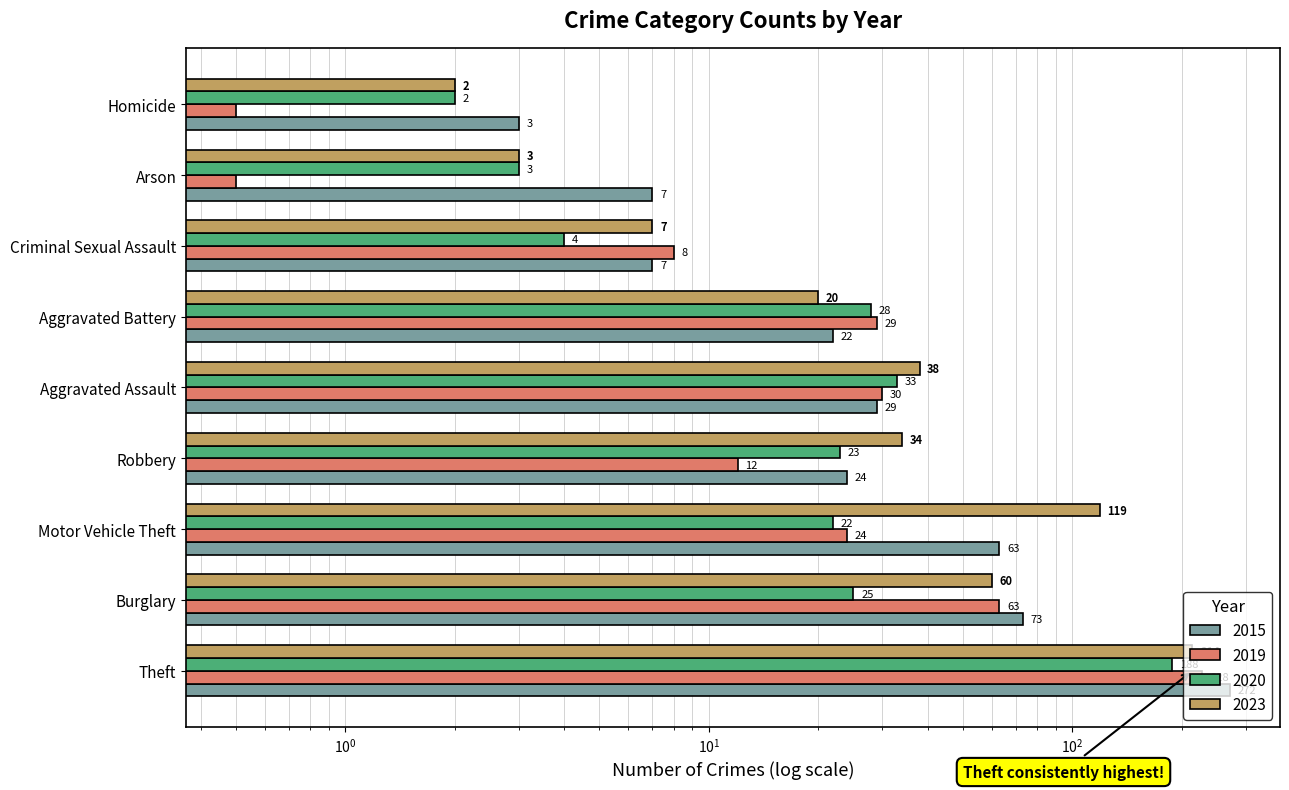

Between Theft and Aggravated Assault, which series saw the biggest shift?

2015